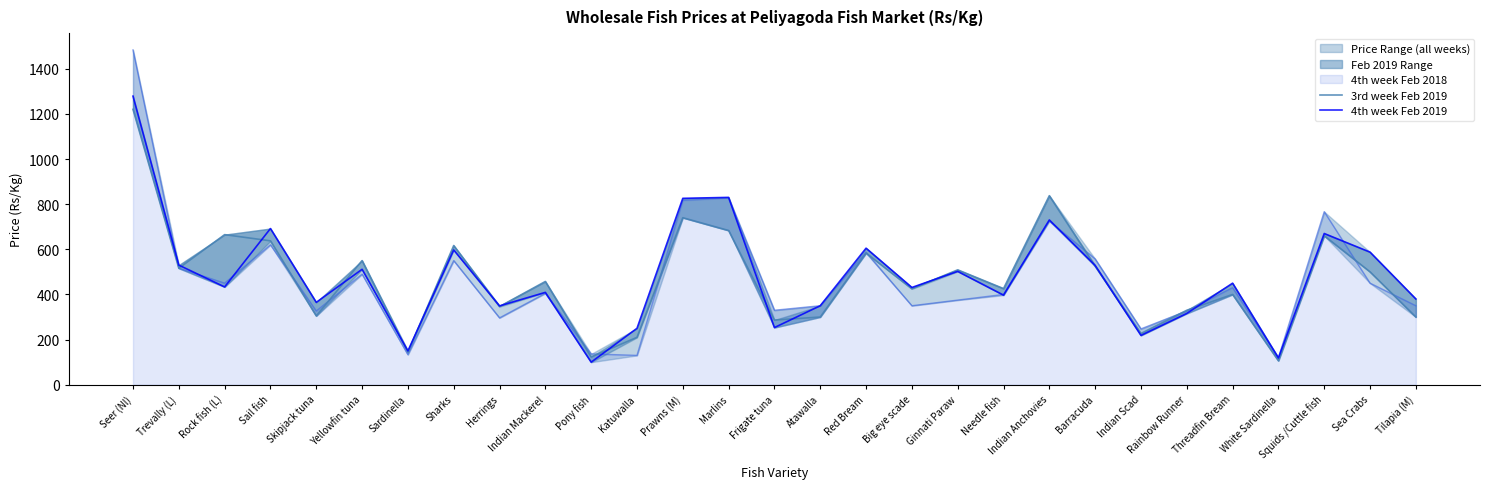

Reading left to right, extract all data points from this chart.

3rd week Feb 2019: 1220.0	516.0	665.0	637.5	305.0	550.0	144.0	616.7	346.2	457.5	123.3	210.0	740.0	683.3	286.7	300.0	583.3	425.0	509.0	426.0	837.5	525.0	227.0	330.0	400.0	106.2	660.0	500.0	300.0
4th week Feb 2019: 1278.6	530.0	433.3	692.0	365.0	511.4	150.0	597.1	349.3	409.2	100.0	250.0	825.8	830.0	253.3	350.0	605.0	431.0	502.1	397.0	730.0	528.8	218.6	315.8	450.0	118.8	670.0	587.5	380.0